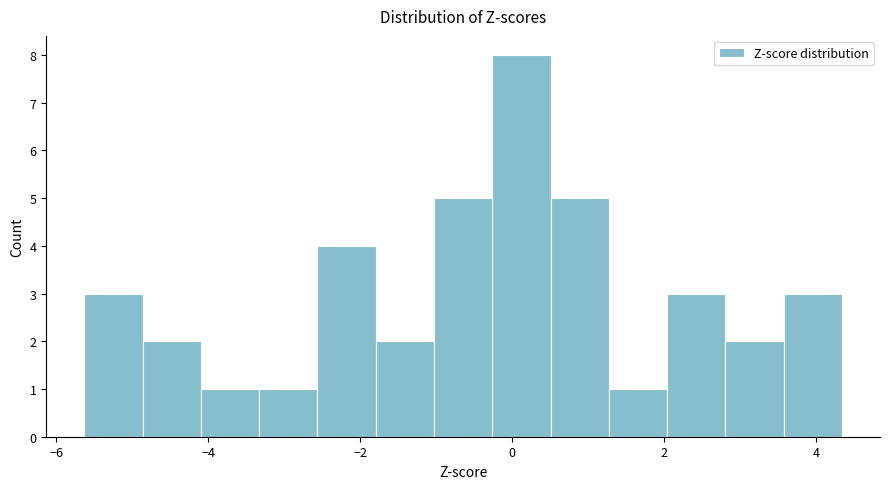

Around what value on the x-axis is the tallest bar? Give the approximate position of its centre, as read against the axis.

0.2